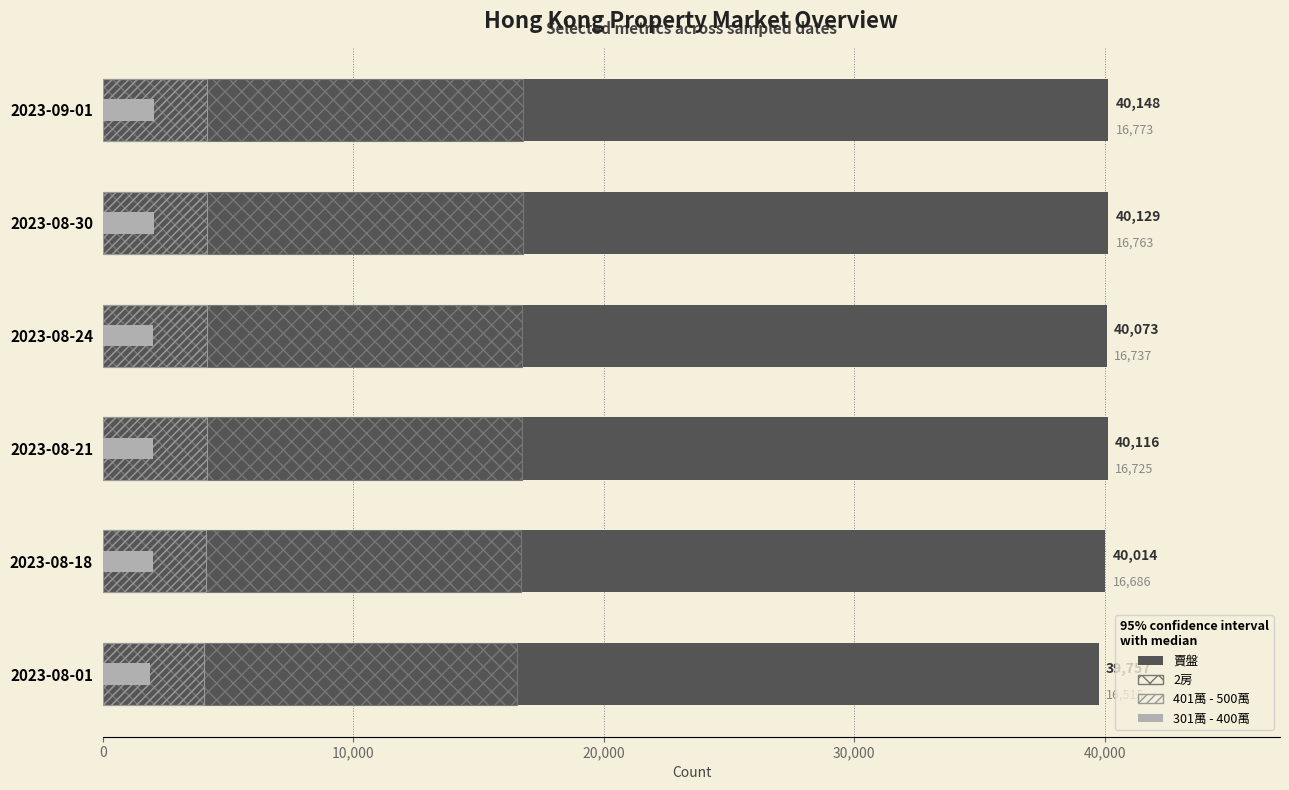

What is the maximum value for 賣盤?

40148